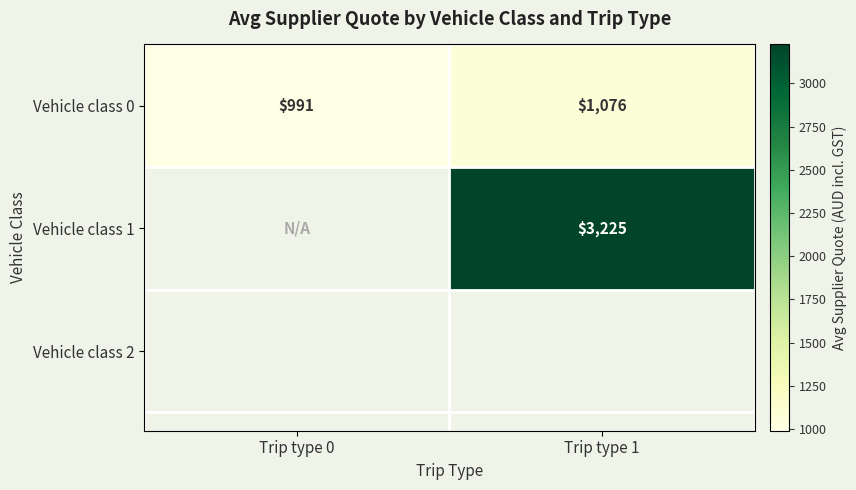

Is the value of Vehicle class 1 at Trip type 0 greater than the value of Vehicle class 0 at Trip type 0?

No